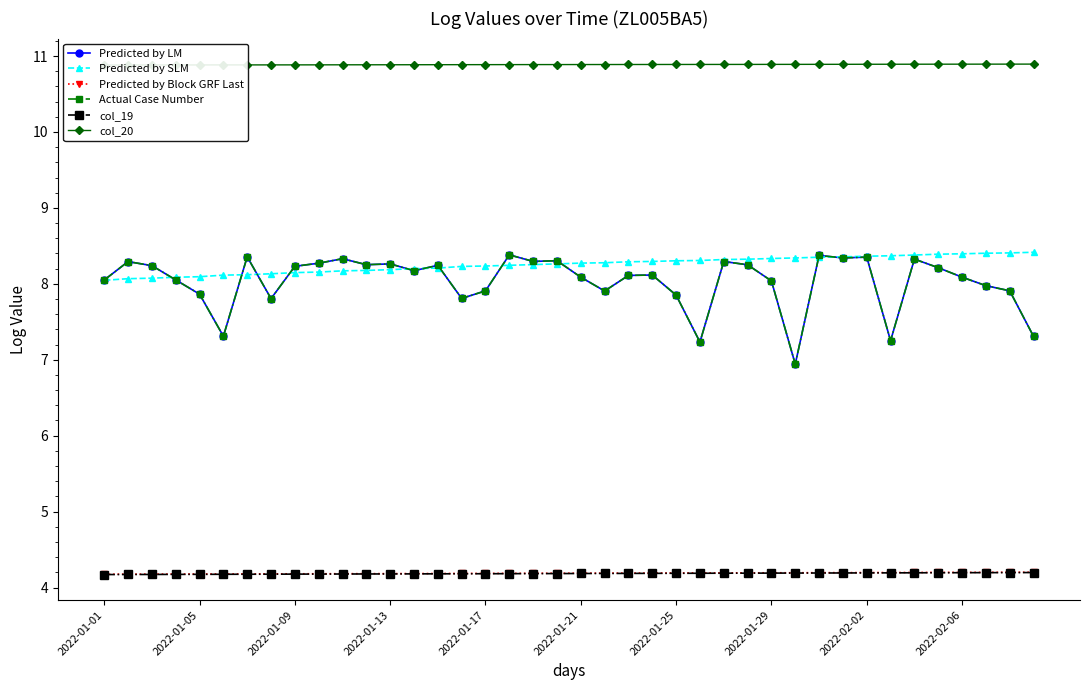

How many lines are shown in the chart?

6